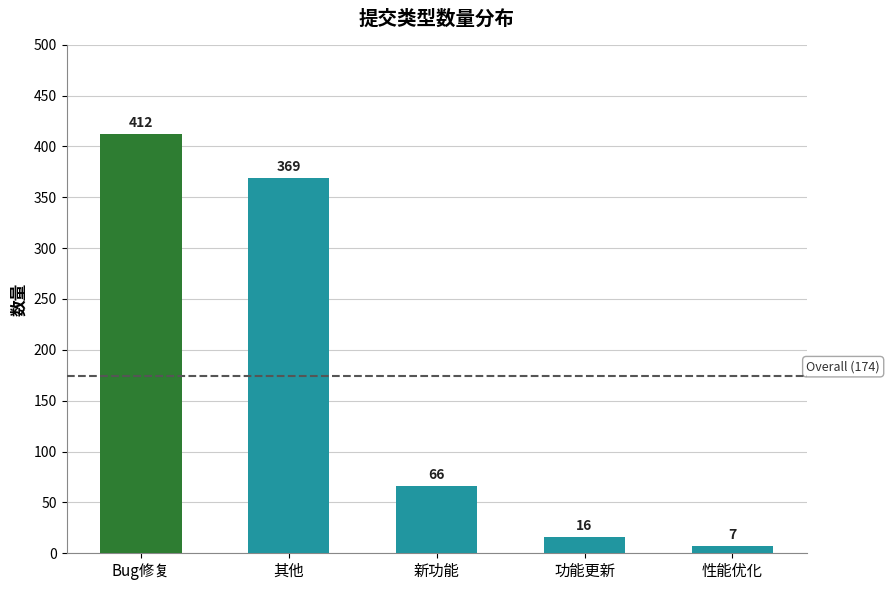

Which has a higher value, 其他 or 功能更新?

其他